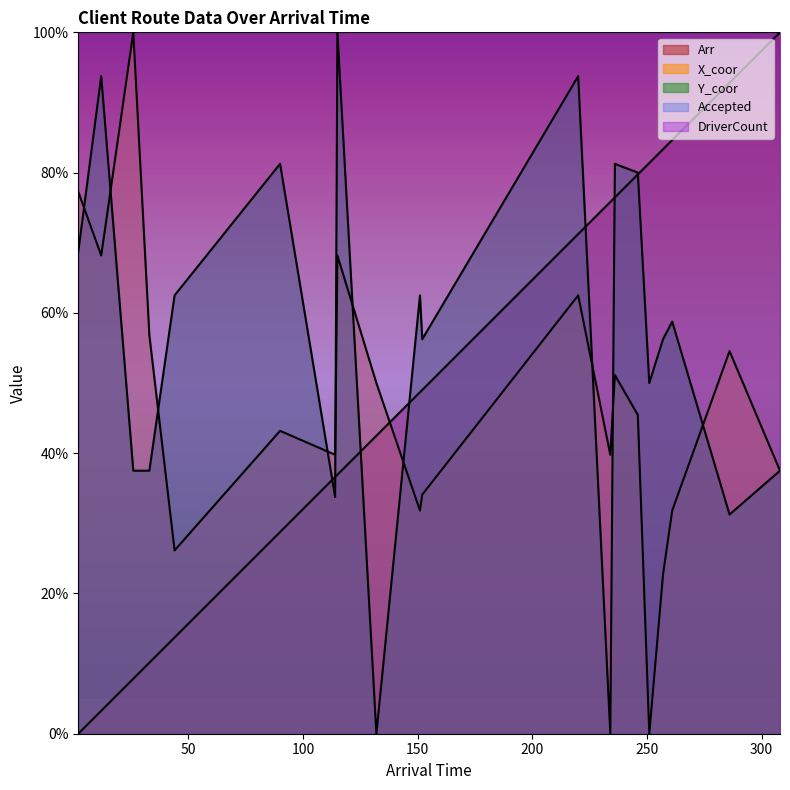

Is it true that Arr equals 20.5 at 151?

False